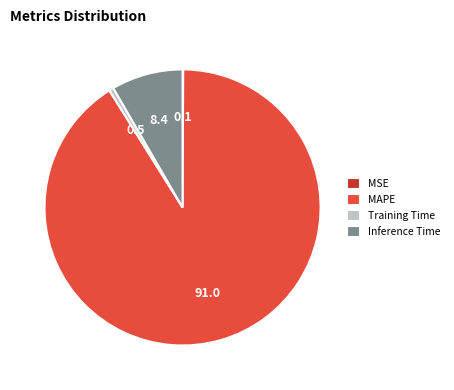

Between Training Time and Inference Time, which is larger?

Inference Time